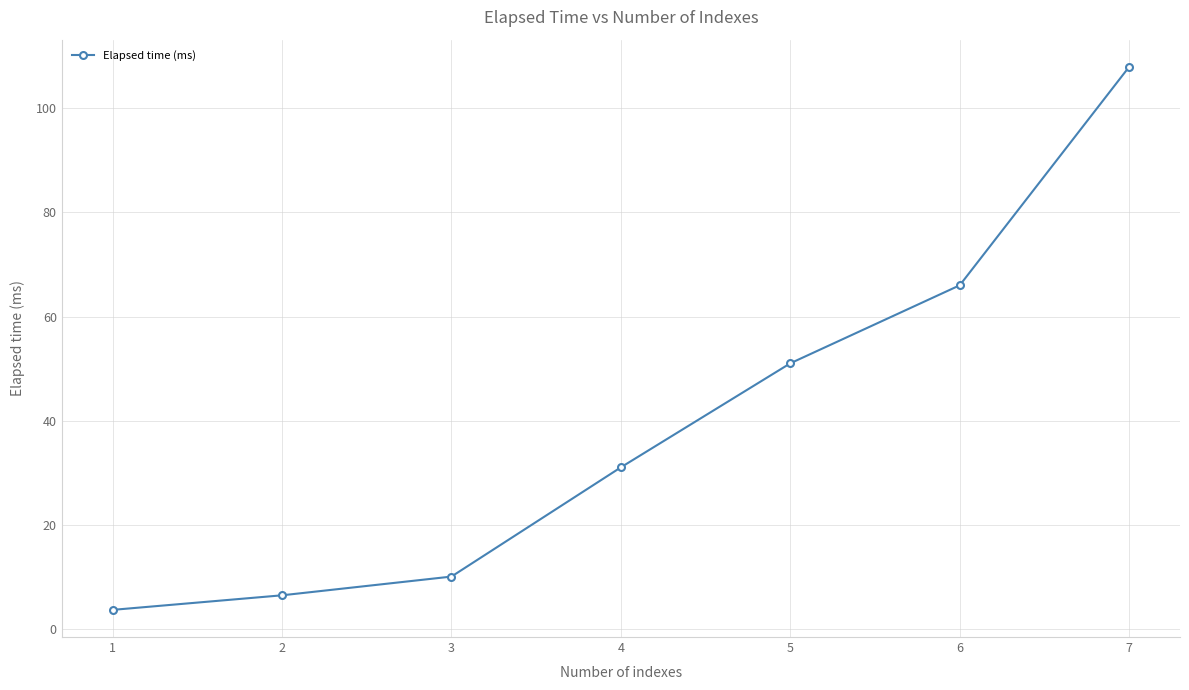

Does the chart have visible grid lines?

Yes